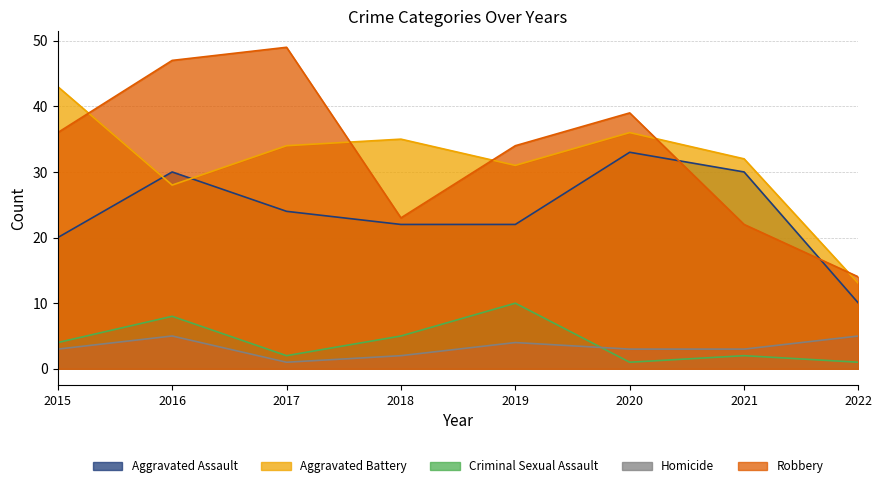

Which category has the lowest value across all series?

2020